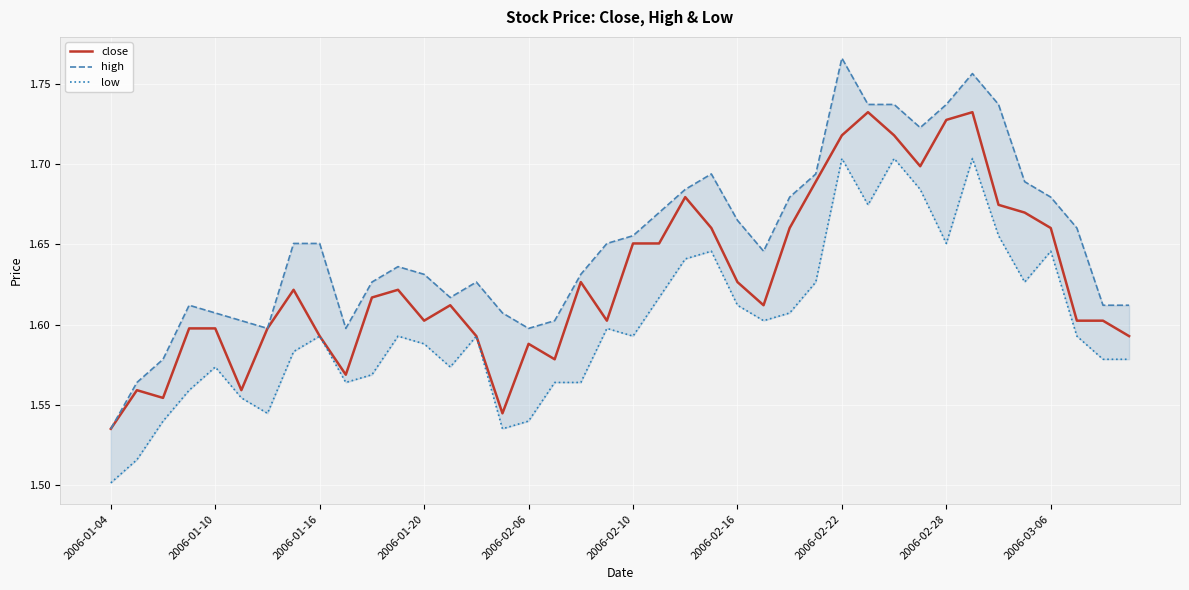

Reading right to left, extract all data points from this chart.

close: 1.6	1.6	1.6	1.7	1.7	1.7	1.7	1.7	1.7	1.7	1.7	1.7	1.7	1.7	1.6	1.6	1.7	1.7	1.7	1.7	1.6	1.6	1.6	1.6	1.5	1.6	1.6	1.6	1.6	1.6	1.6	1.6	1.6	1.6	1.6	1.6	1.6	1.6	1.6	1.5
high: 1.6	1.6	1.7	1.7	1.7	1.7	1.8	1.7	1.7	1.7	1.7	1.8	1.7	1.7	1.6	1.7	1.7	1.7	1.7	1.7	1.7	1.6	1.6	1.6	1.6	1.6	1.6	1.6	1.6	1.6	1.6	1.7	1.7	1.6	1.6	1.6	1.6	1.6	1.6	1.5
low: 1.6	1.6	1.6	1.6	1.6	1.7	1.7	1.7	1.7	1.7	1.7	1.7	1.6	1.6	1.6	1.6	1.6	1.6	1.6	1.6	1.6	1.6	1.6	1.5	1.5	1.6	1.6	1.6	1.6	1.6	1.6	1.6	1.6	1.5	1.6	1.6	1.6	1.5	1.5	1.5